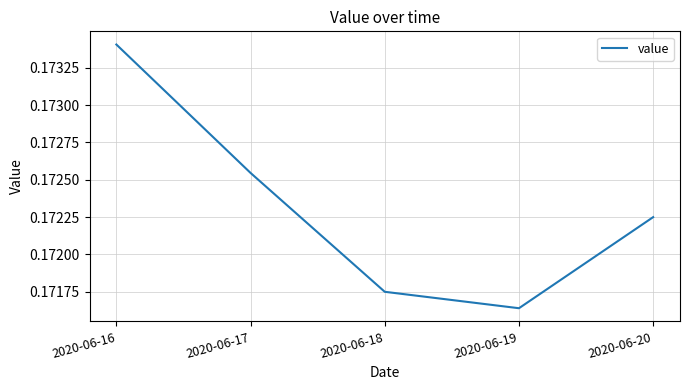

What is the sum of all values?

0.9